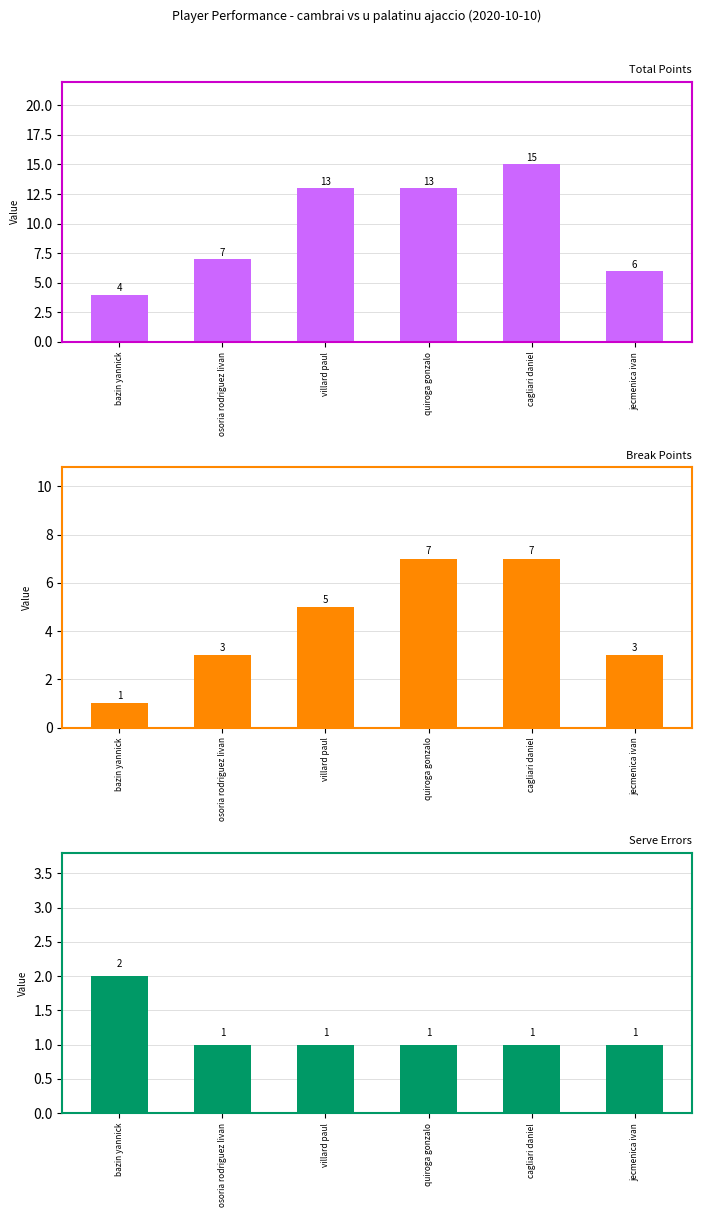

What is the highest value of the Break Points series?

7